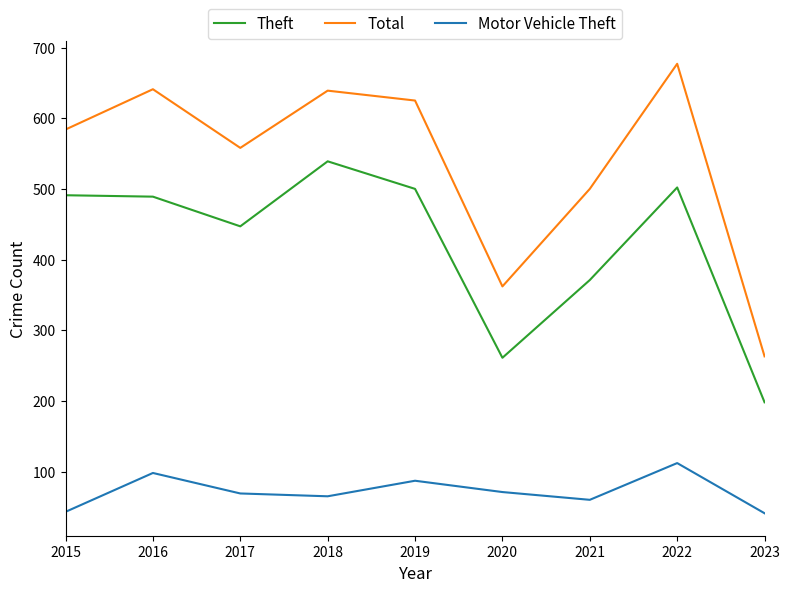

List the series in order of their overall mean, highest first.

Total, Theft, Motor Vehicle Theft